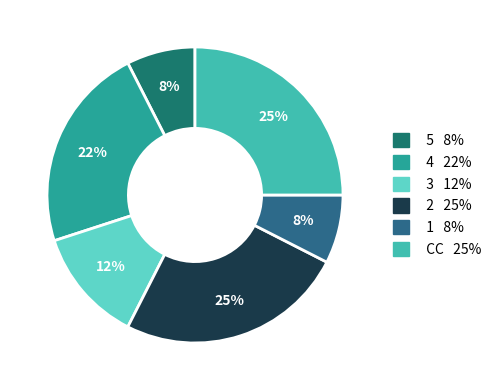

Which slice is the smallest?

1